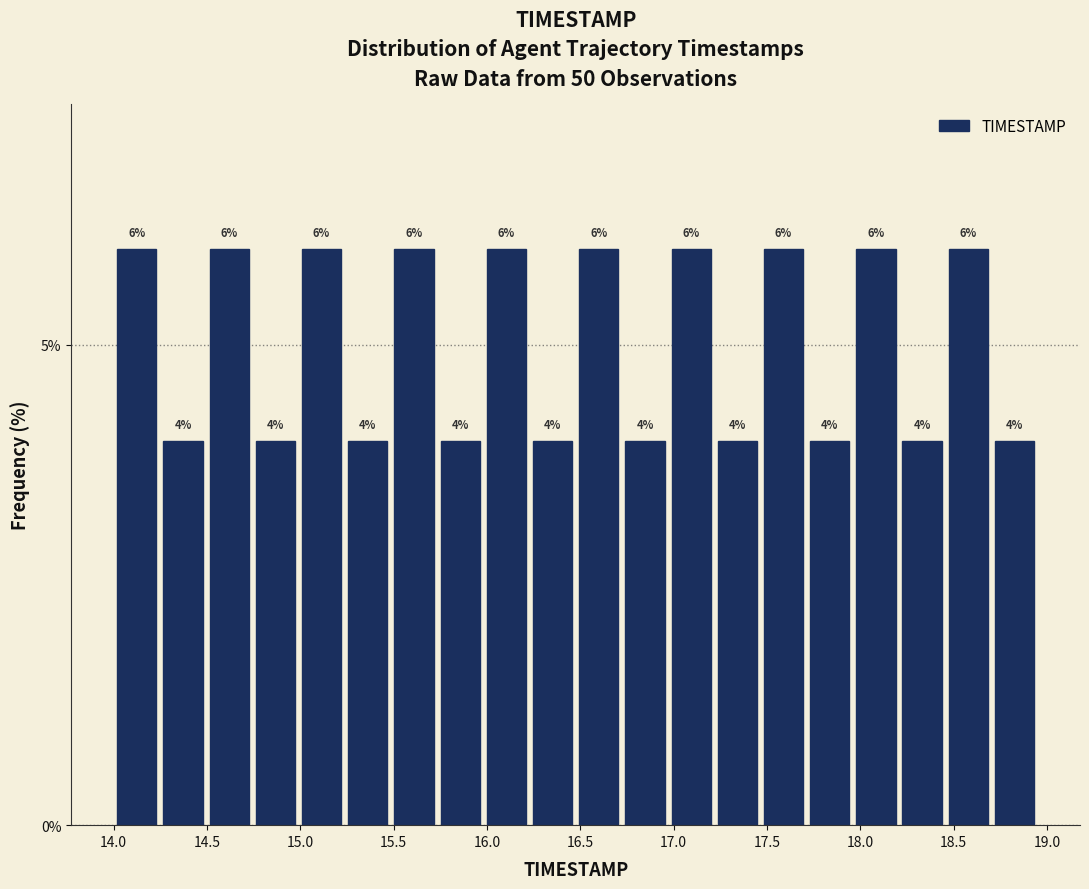

Reading left to right, transcribe this chart: for each bar, give the range it covers on the x-axis and its height. The bar edges are not printed on the chart, so give them approximately, as read against the axis.

14.00 to 14.25: 6
14.25 to 14.50: 4
14.50 to 14.75: 6
14.75 to 15.00: 4
15.00 to 15.25: 6
15.25 to 15.50: 4
15.50 to 15.75: 6
15.75 to 16.00: 4
16.00 to 16.25: 6
16.25 to 16.50: 4
16.50 to 16.70: 6
16.70 to 16.95: 4
16.95 to 17.20: 6
17.20 to 17.45: 4
17.45 to 17.70: 6
17.70 to 17.95: 4
17.95 to 18.20: 6
18.20 to 18.45: 4
18.45 to 18.70: 6
18.70 to 18.95: 4